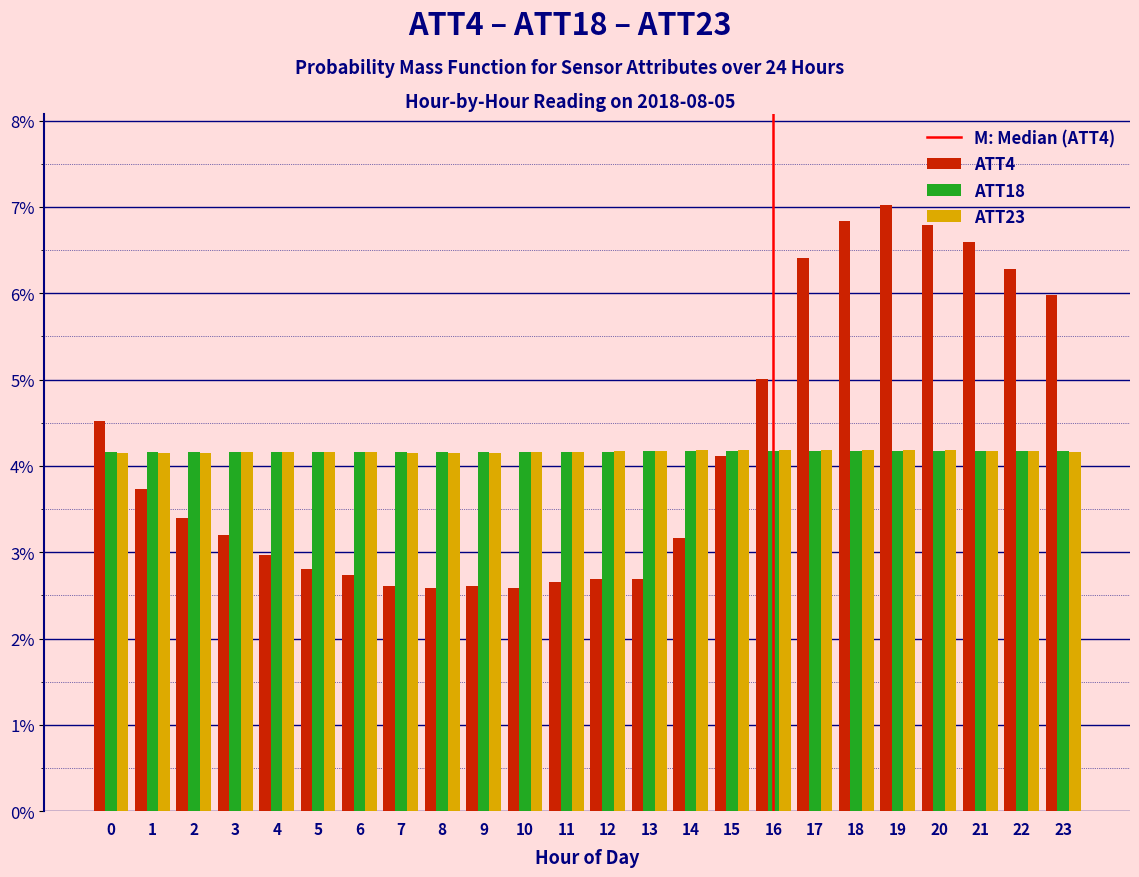

What is the difference between the second highest and minimum values in the ATT4 series?

4.2